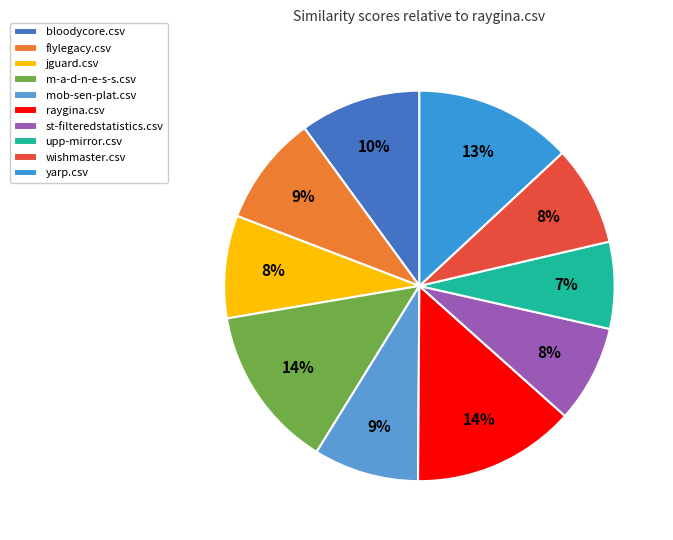

Which category has the smallest portion of the pie?

upp-mirror.csv